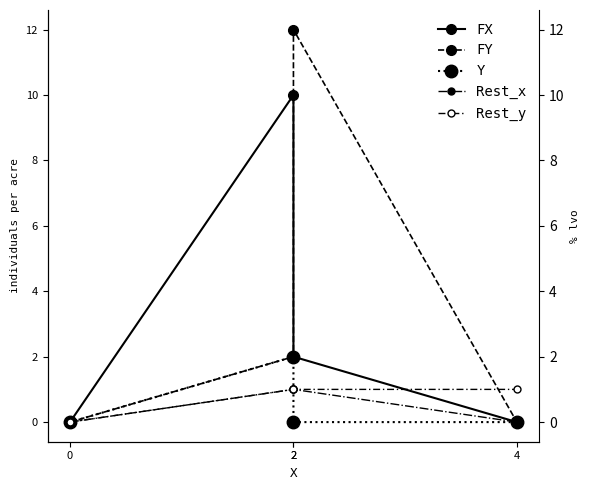

What are all the series names shown in the legend?

FX, FY, Y, Rest_x, Rest_y